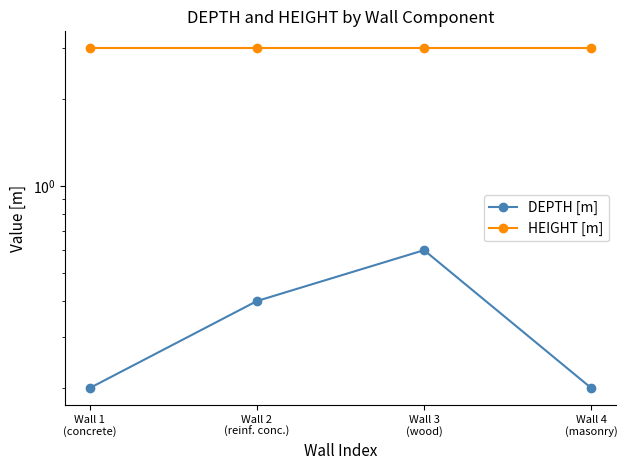

Is it true that DEPTH [m] equals 0.8 at Wall 3
(wood)?

False